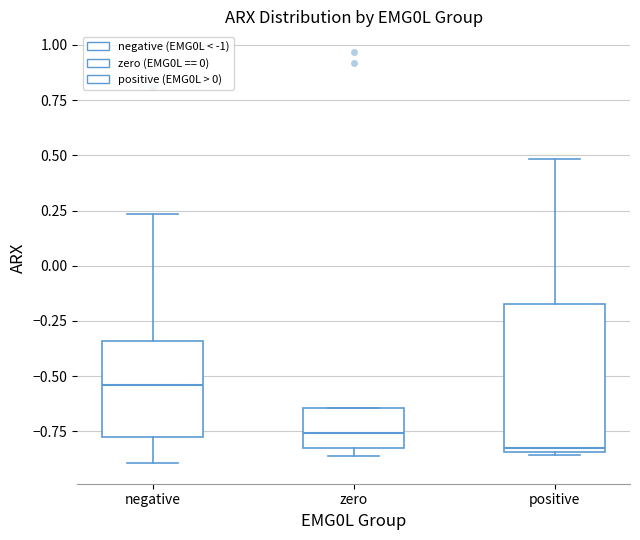

Reading left to right, transcribe this box plot: for each box, give where its median line is, the range the box spans, and where its two whiskers end, as read against the y-axis. The values are not printed on the chart, so give them approximately, as read against the axis.

negative: median -0.55, box -0.80 to -0.35, whiskers -0.90 to 0.25
zero: median -0.75, box -0.80 to -0.65, whiskers -0.85 to -0.65
positive: median -0.85, box -0.85 to -0.15, whiskers -0.85 to 0.50